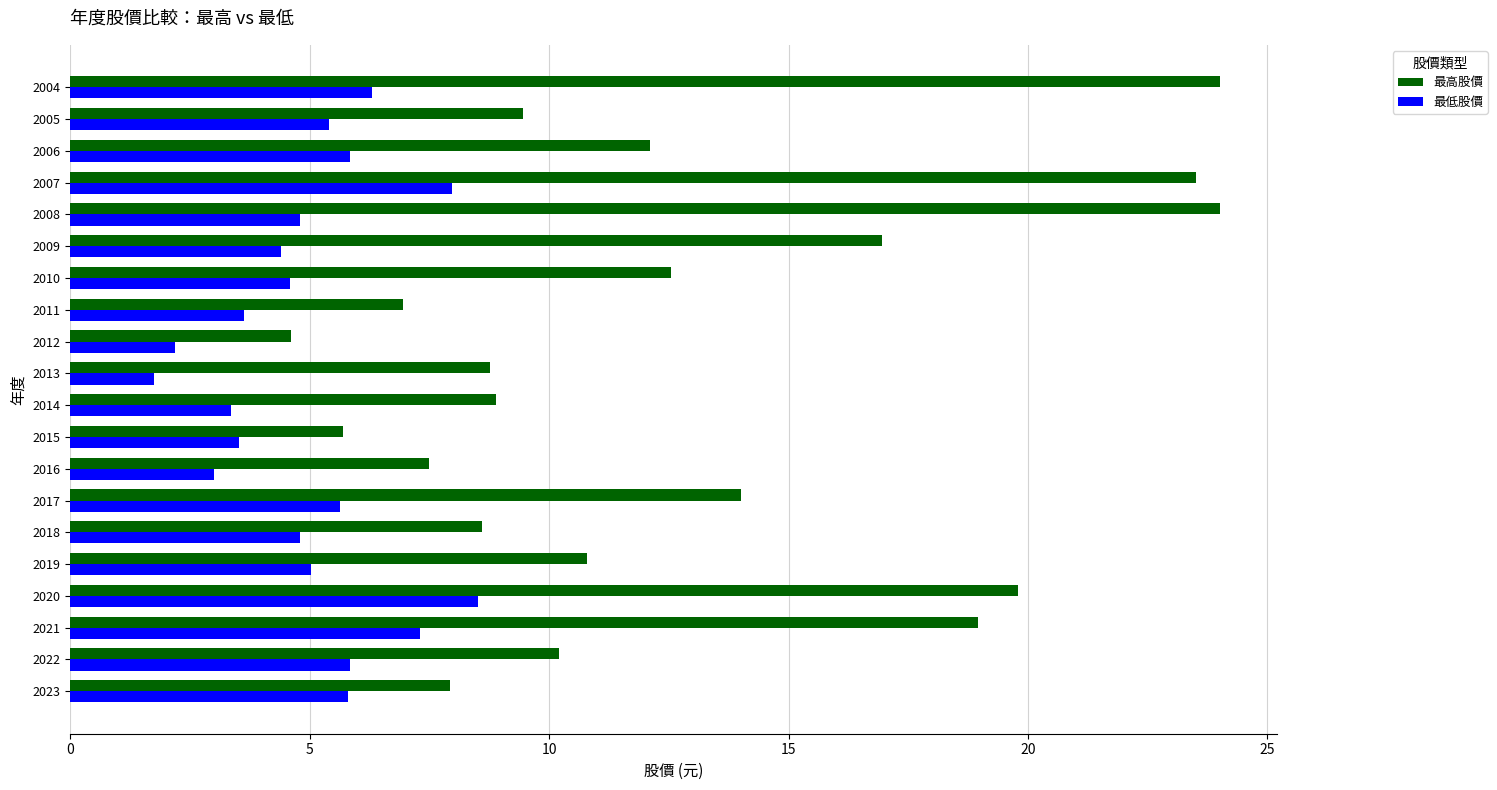

Which category has the highest value in the 最低股價 series?

2020